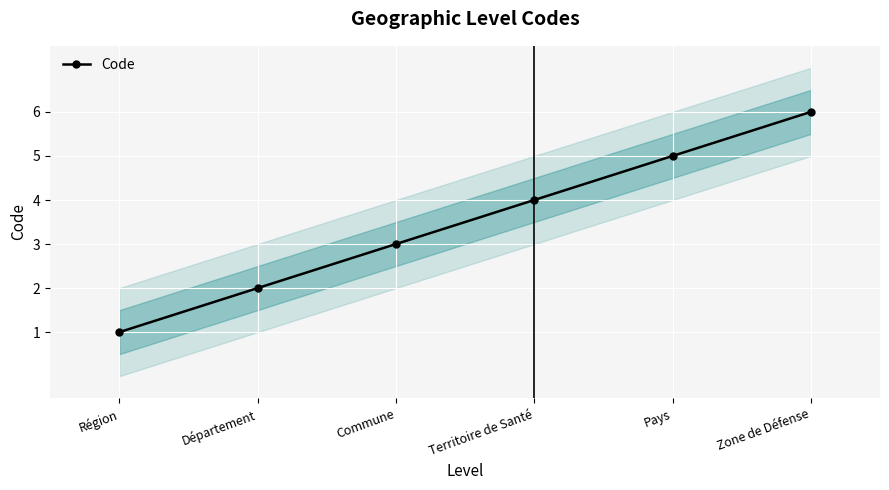

Is this an area chart (filled region under the line)?

No